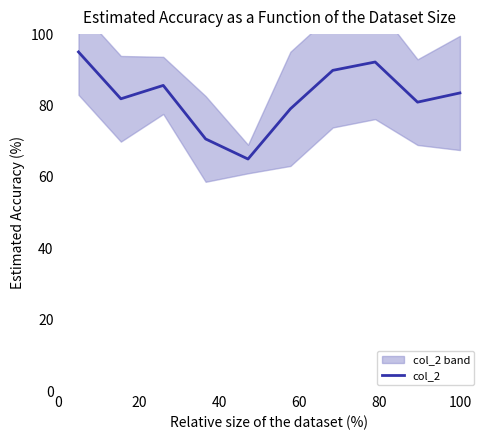

What is the highest value of the col_2 series?

95.0